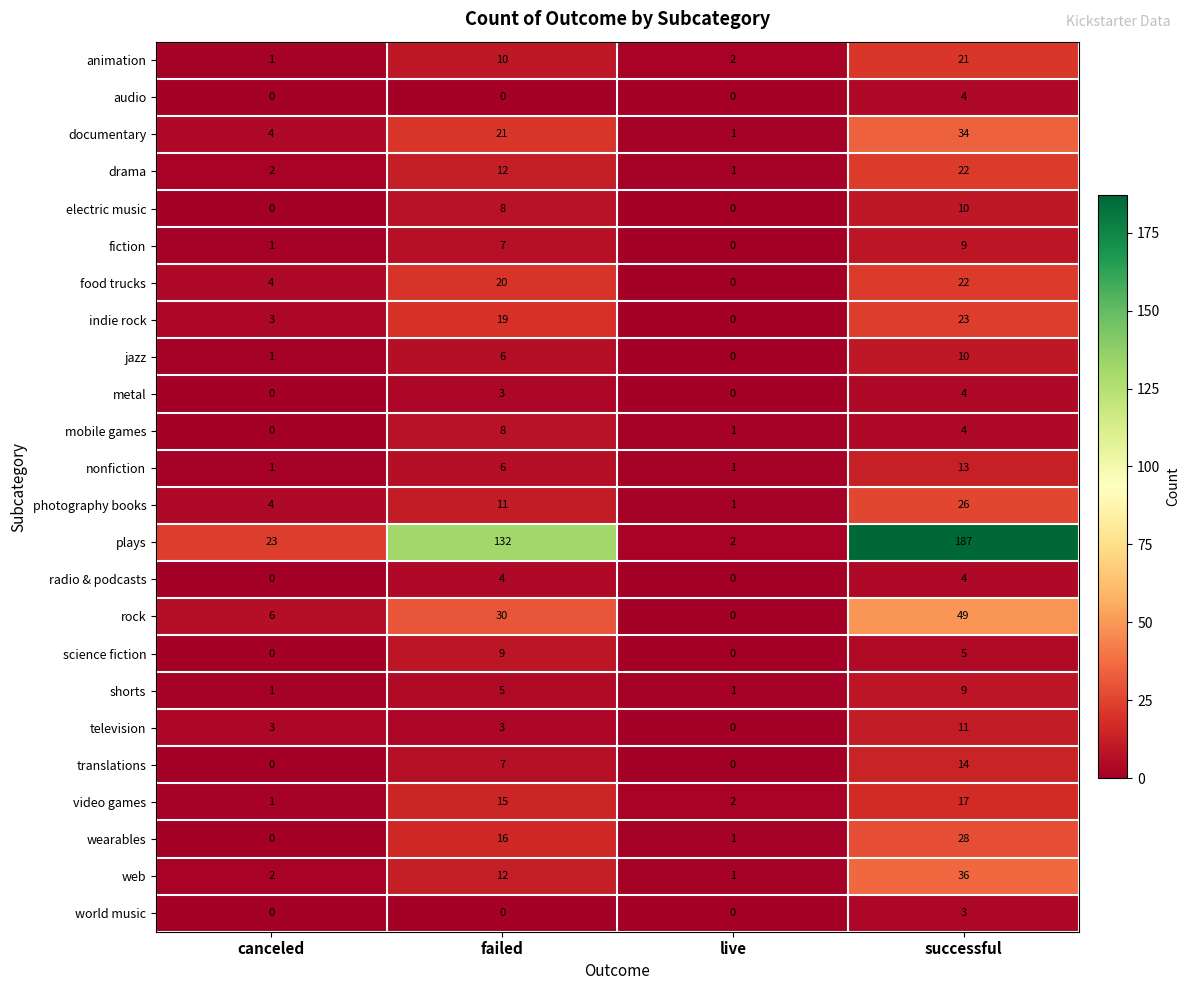

Which series has the largest range (max minus min)?

plays